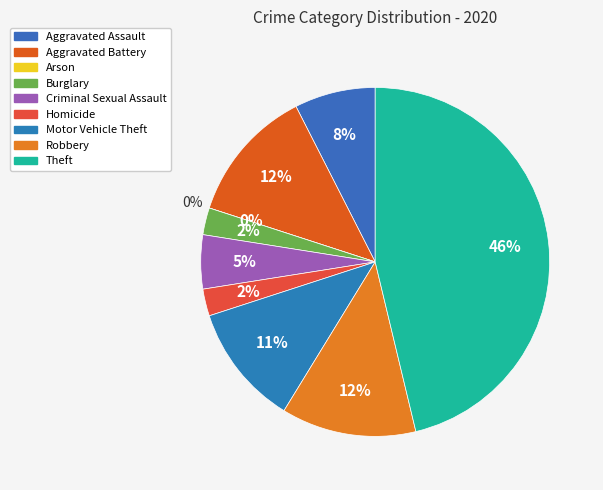

Is the sum of Arson and Motor Vehicle Theft greater than half?

No